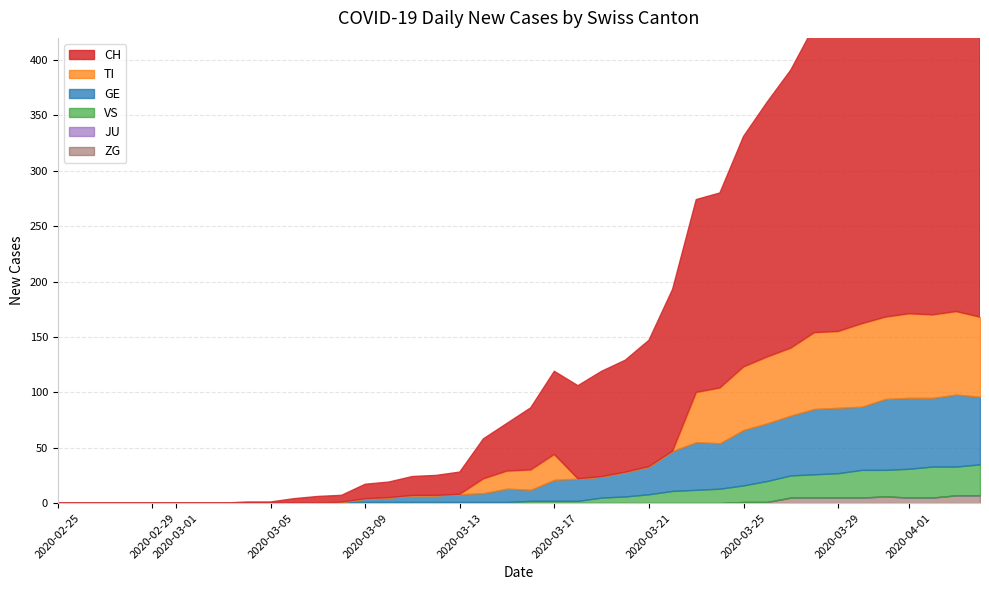

Read the VS value at 37, to the nearest 10.

30